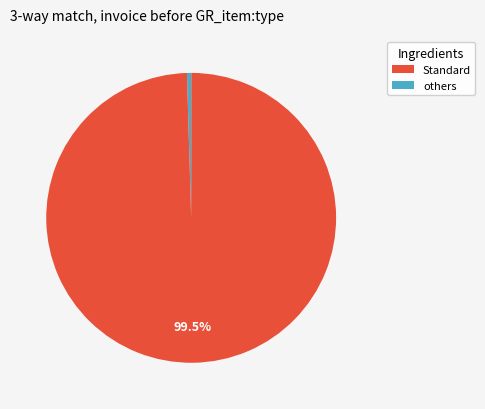

Count the number of slices in the pie.

4